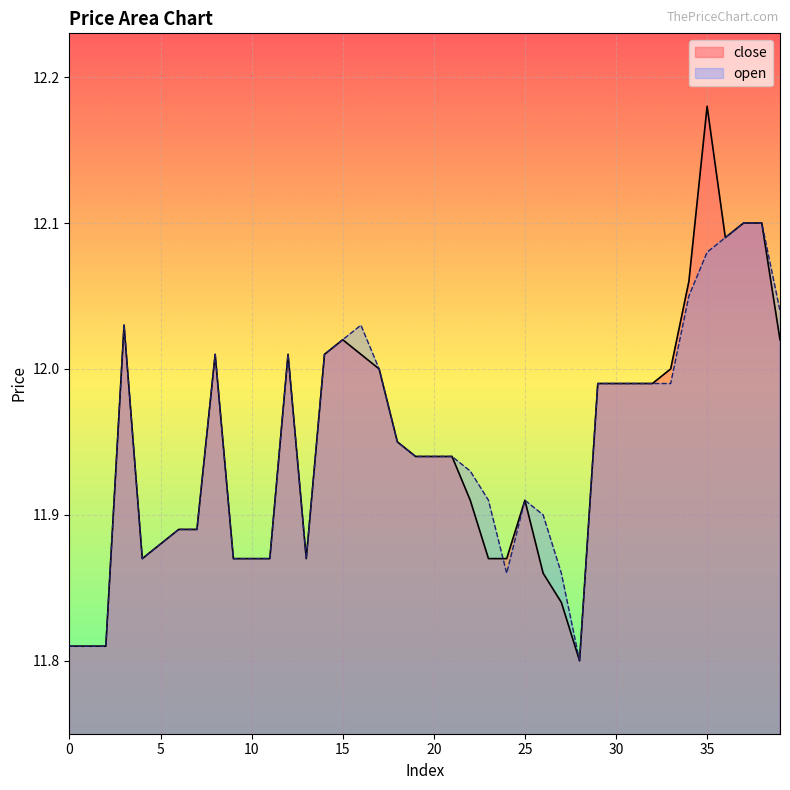

After their last crossing, which series has the higher values: close or open?

close